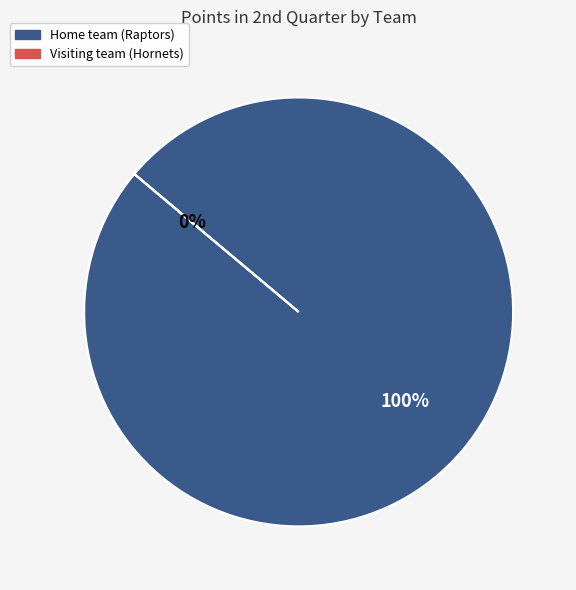

Combined, what portion of the pie is Home team (Raptors) and Visiting team (Hornets)?

100.0%